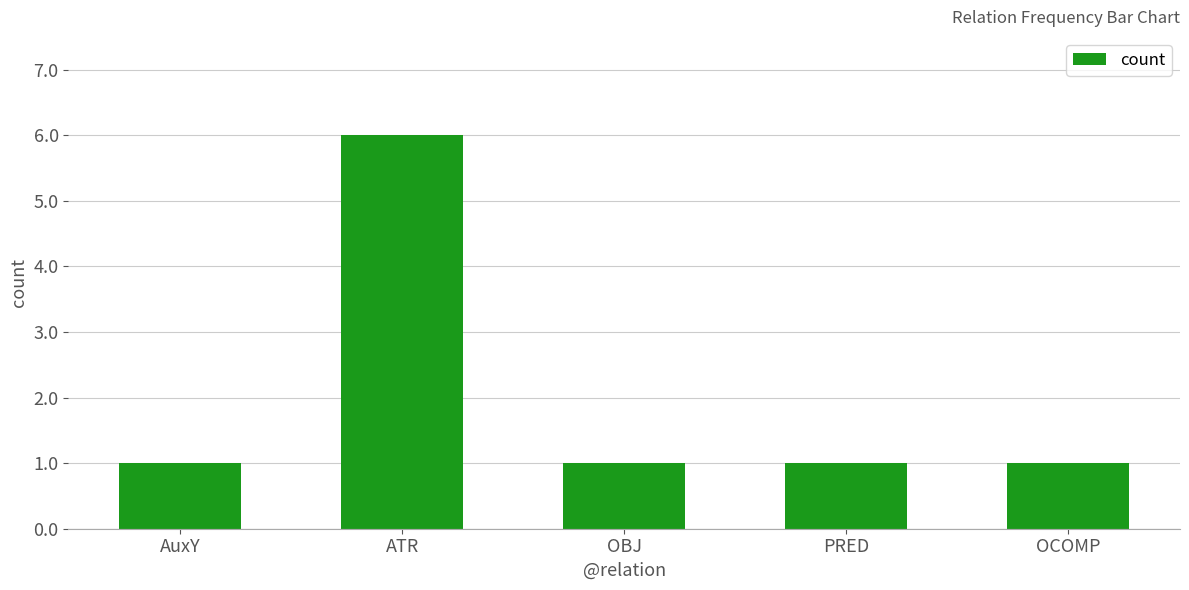

Which category has the highest value across all series?

ATR